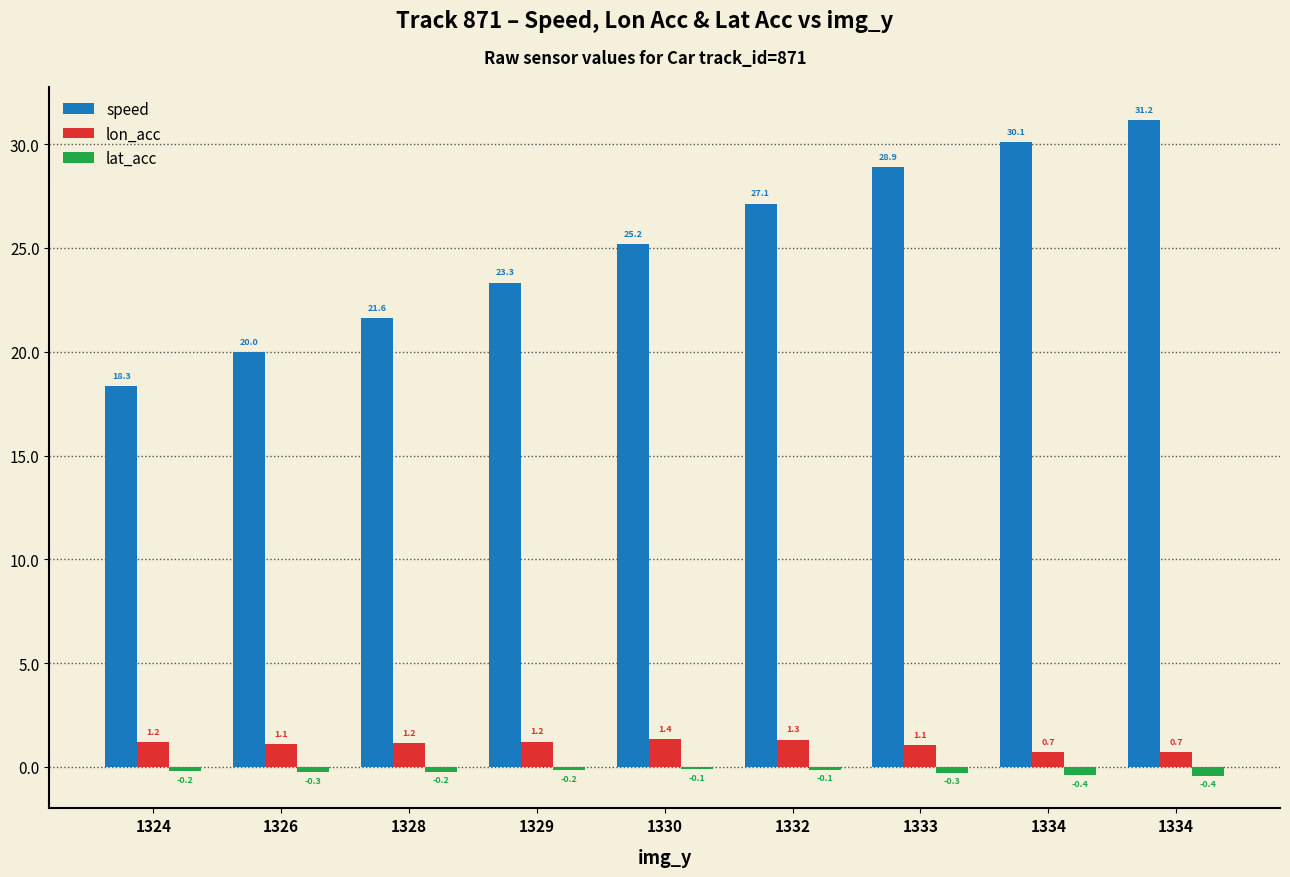

Does the chart contain stacked bars?

No